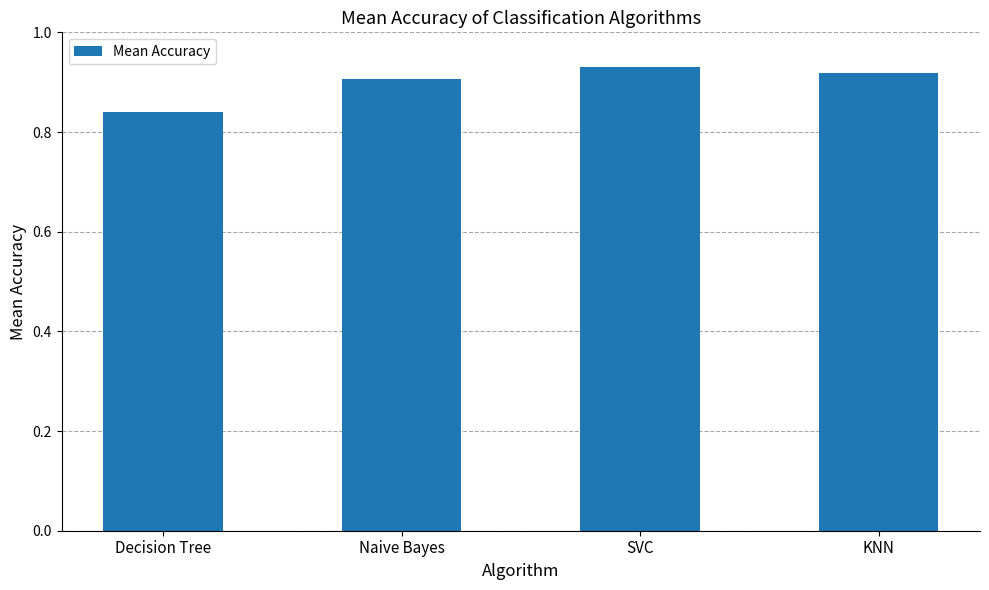

Count the number of data series in this chart.

1